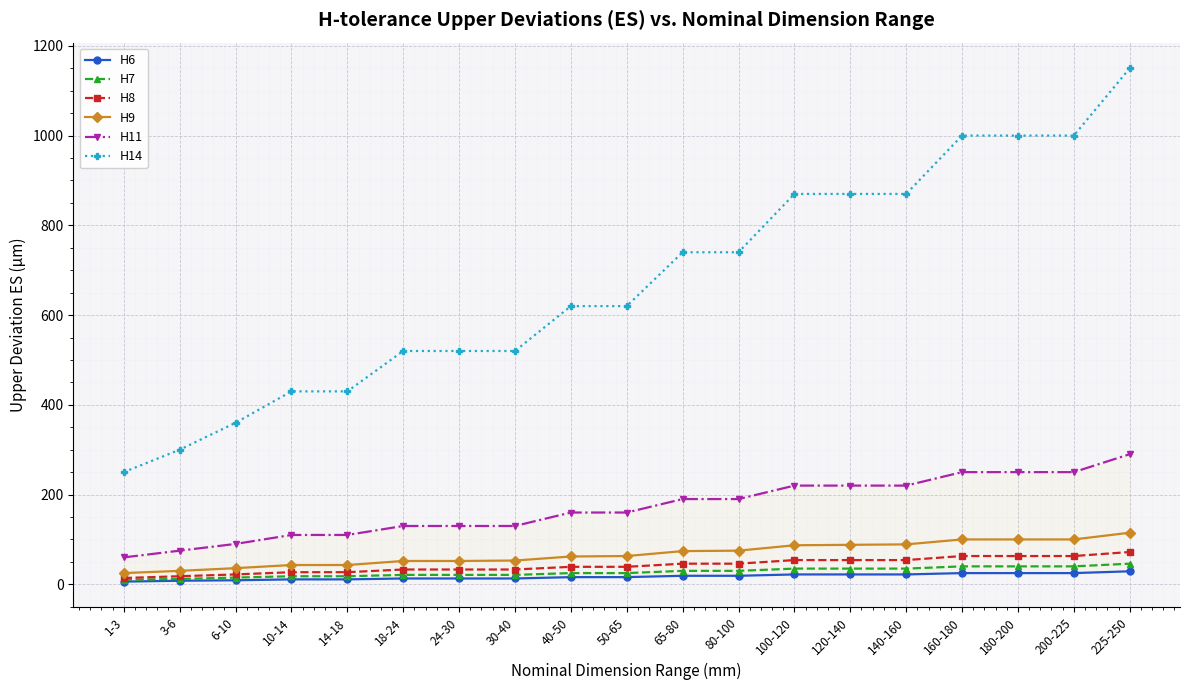

The value of H11 at 40-50 is 160. True or false?

True